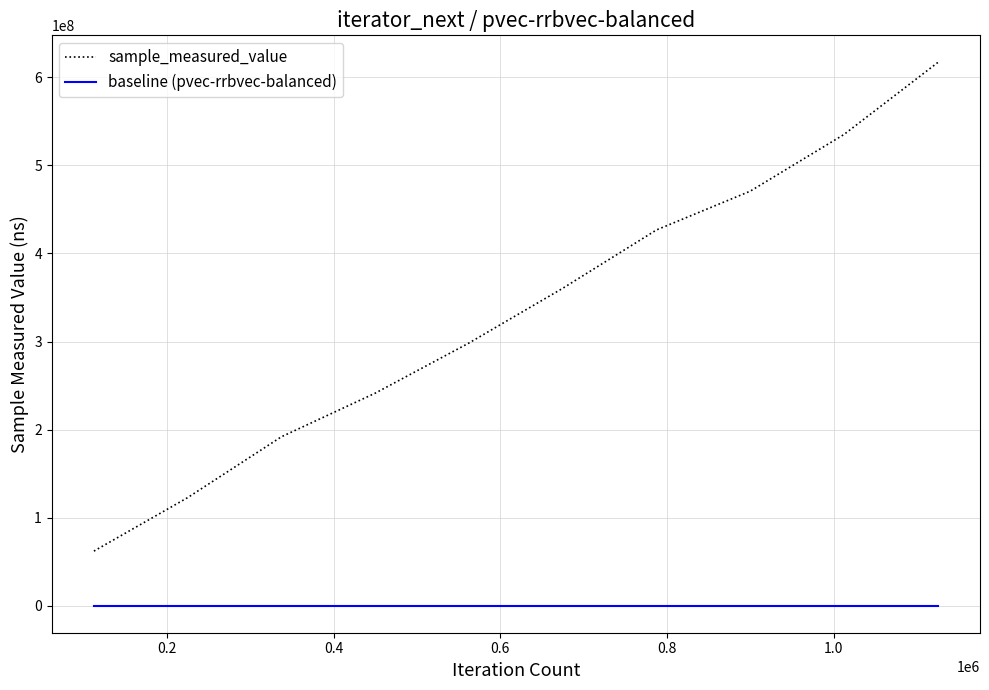

Rank the series by their maximum value, from lowest to highest.

baseline (pvec-rrbvec-balanced), sample_measured_value